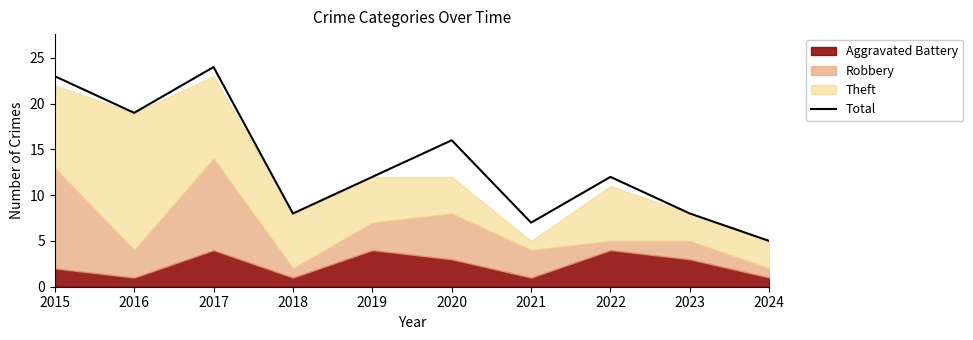

Where is the first local maximum?

2017